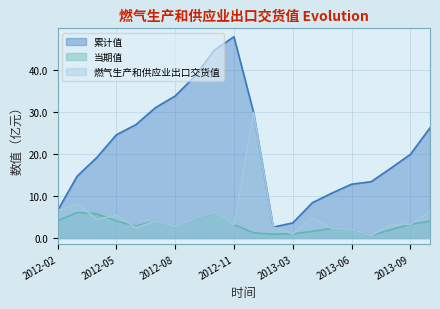

What is the minimum value for 当期值?

0.6